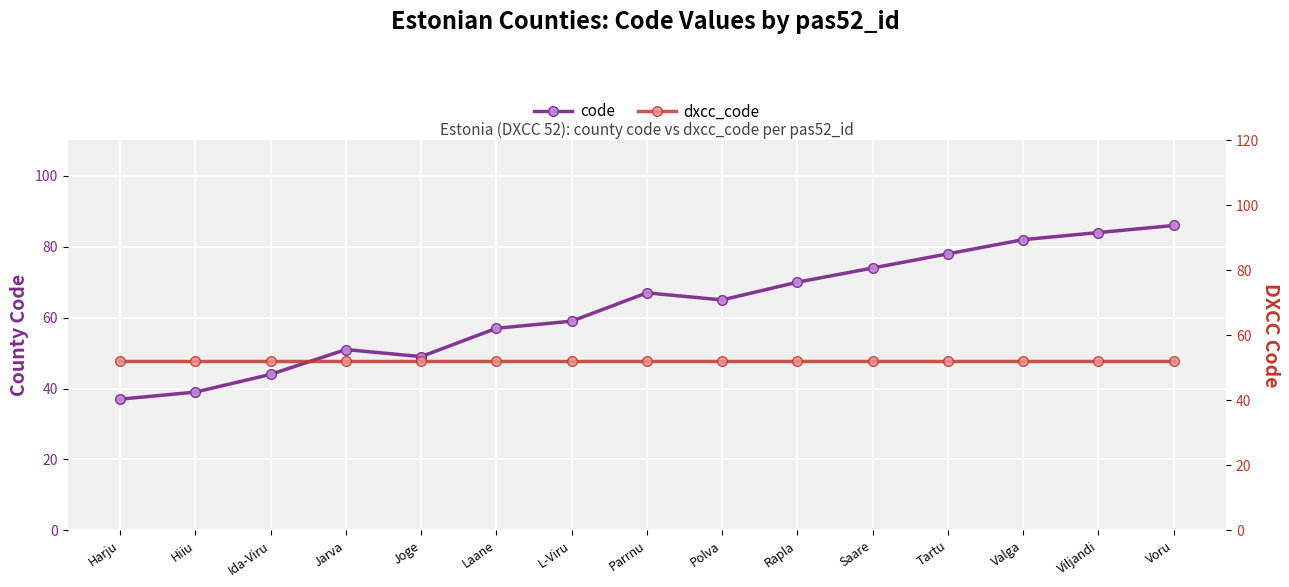

How many series are shown in this chart?

2